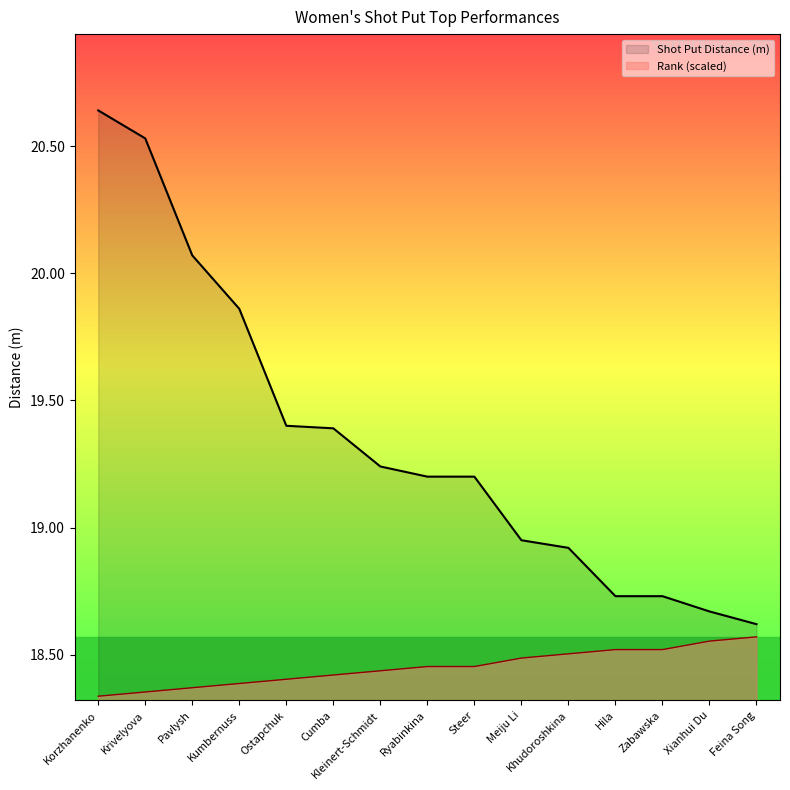

Rank the categories by Rank value from lowest to highest.

Korzhanenko, Krivelyova, Pavlysh, Kumbernuss, Ostapchuk, Cumba, Kleinert-Schmidt, Ryabinkina, Steer, Meiju Li, Khudoroshkina, Hila, Zabawska, Xianhui Du, Feina Song